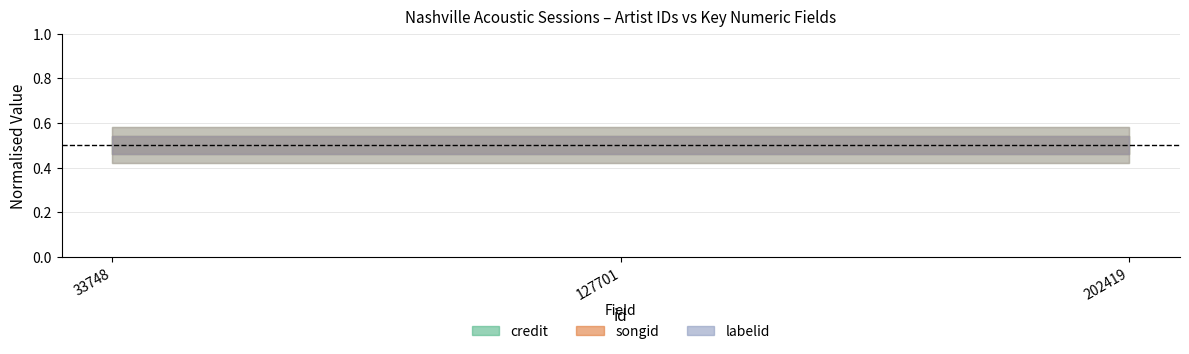

The credit series shows 1533307 at 202419. True or false?

True